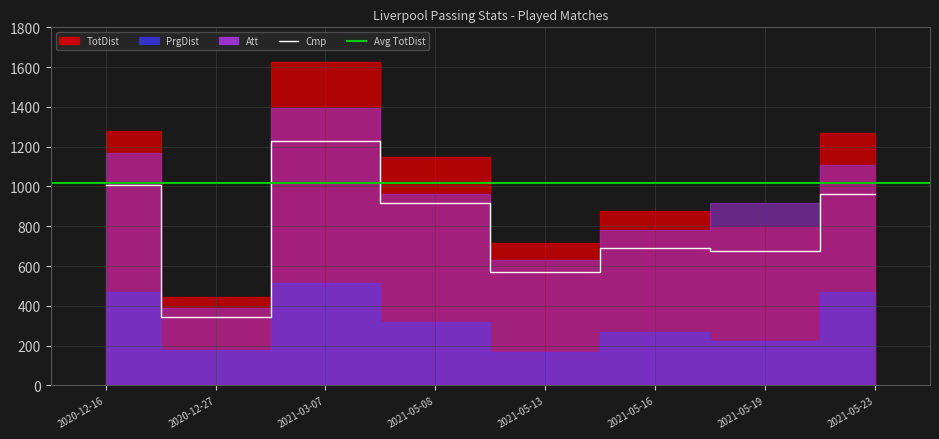

True or false: PrgDist has a value of 470 at 2020-12-16.

True